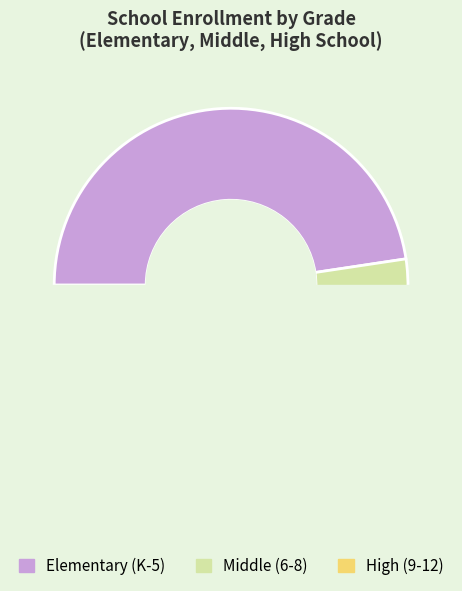

What percentage is the Grade 10 slice, to the nearest percent?

7%